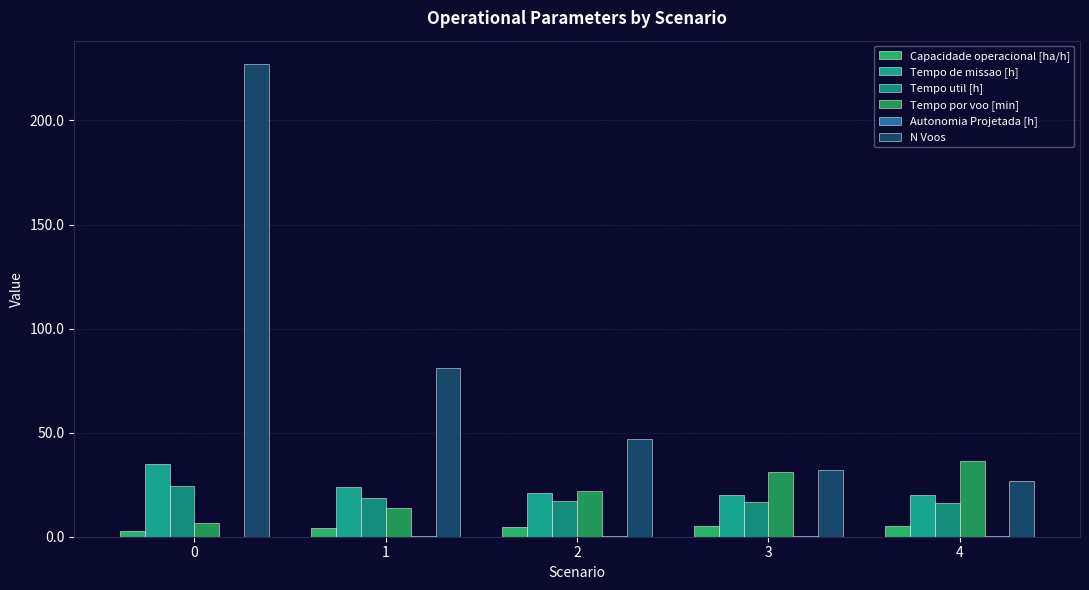

Read the N Voos value at 2.

47.0